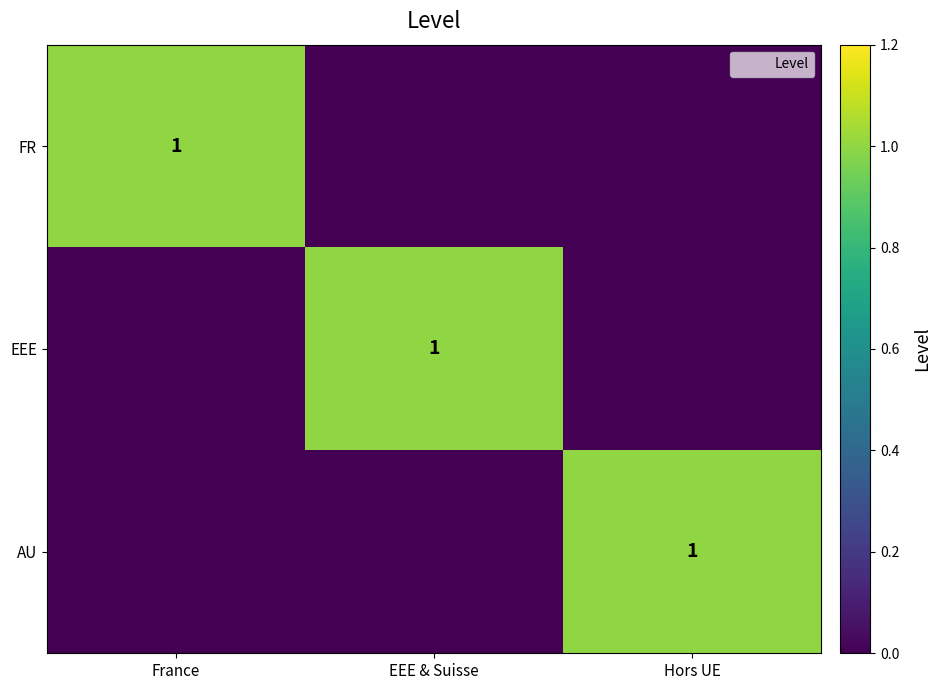

List the labels in order of FR value, smallest first.

EEE & Suisse, Hors UE, France